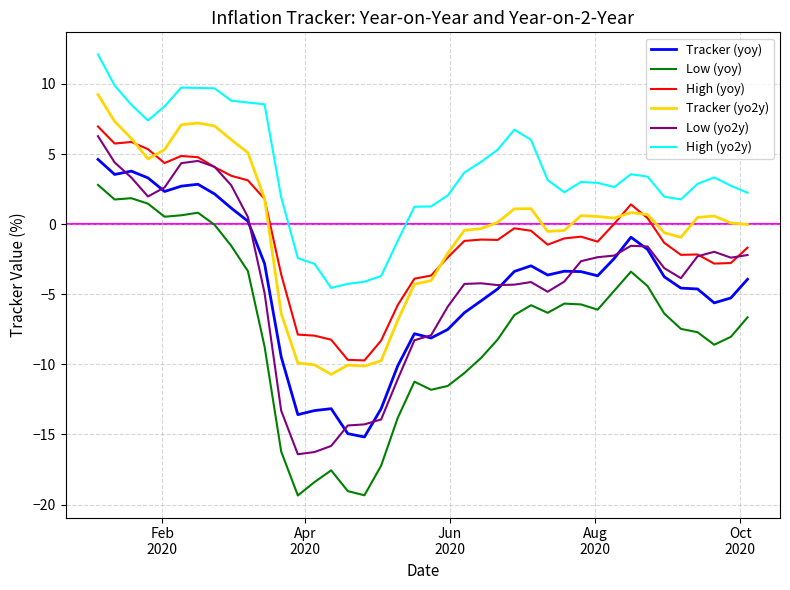

True or false: Low (yoy) and High (yoy) intersect in this chart.

False